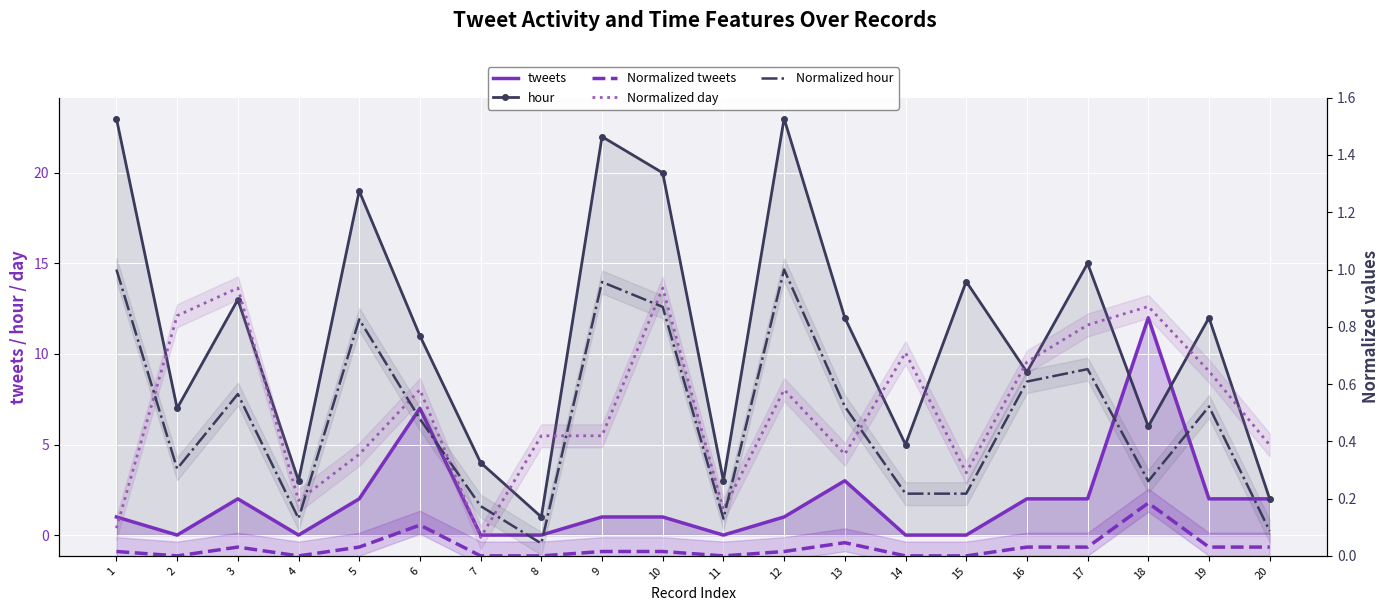

The value of Normalized hour at 16 is 0.6. True or false?

True